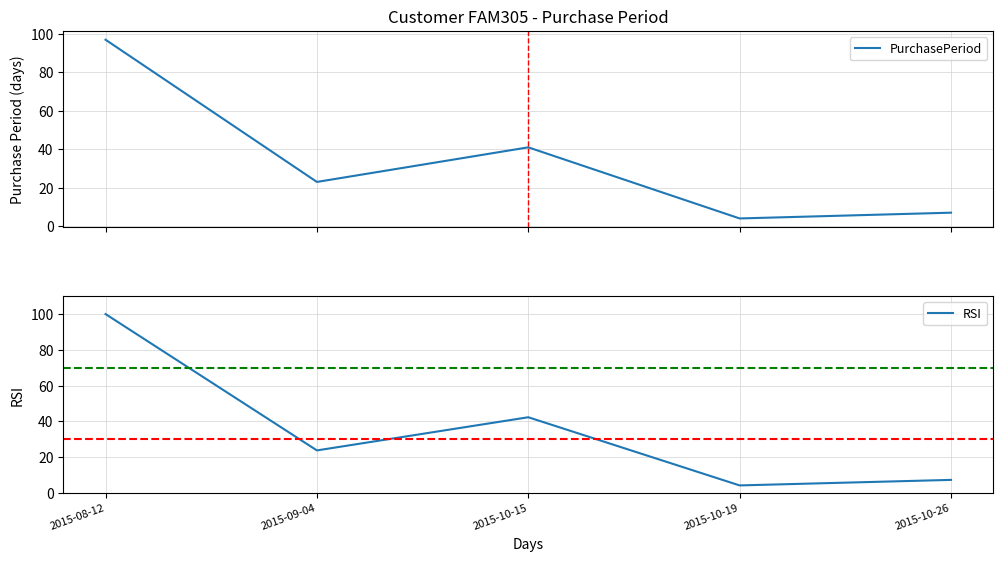

Reading right to left, what are all the values shown in this chart?

PurchasePeriod: 7.0	4.0	41.0	23.0	97.0
RSI: 7.2	4.1	42.3	23.7	100.0